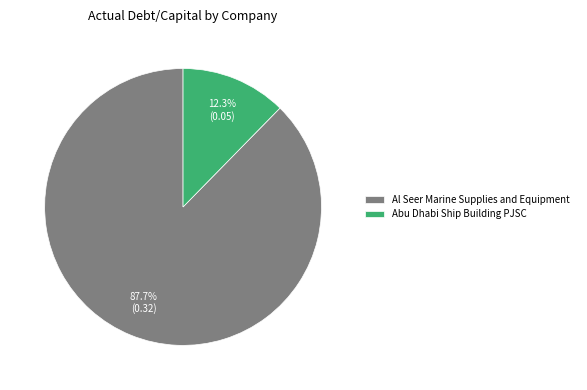

To the nearest percent, what is the difference between the largest and smallest slice percentages?

75%